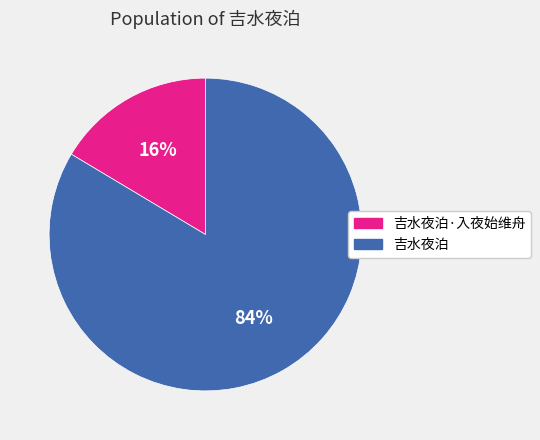

How many slices are in this pie chart?

2